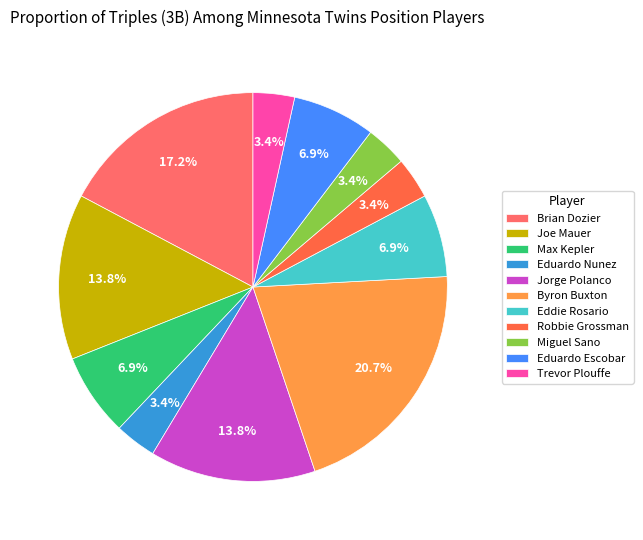

What percentage is the Robbie Grossman slice, to the nearest percent?

3%